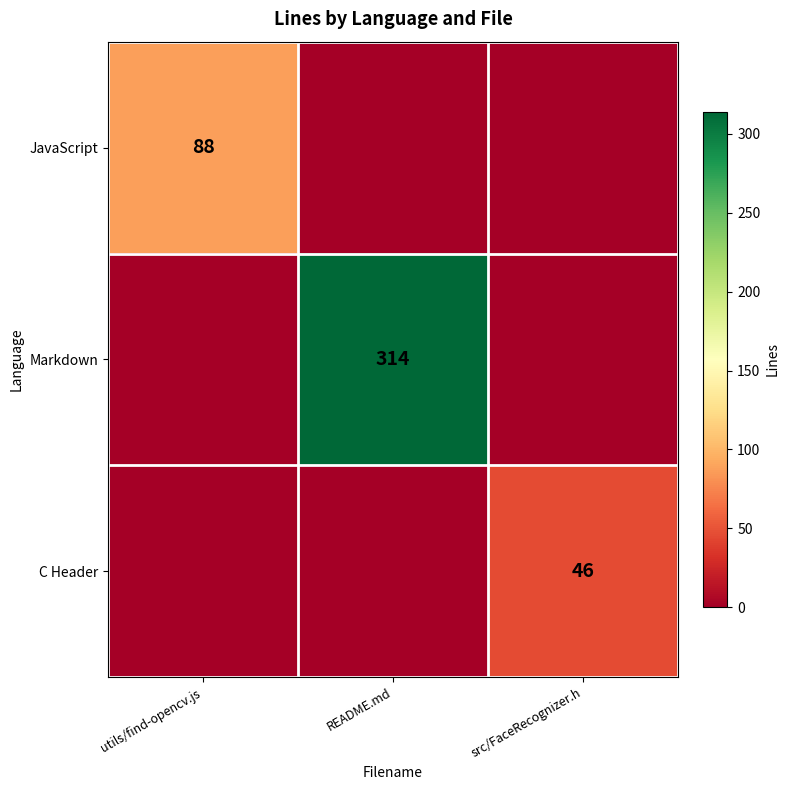

Is it true that Markdown equals 314 at README.md?

True